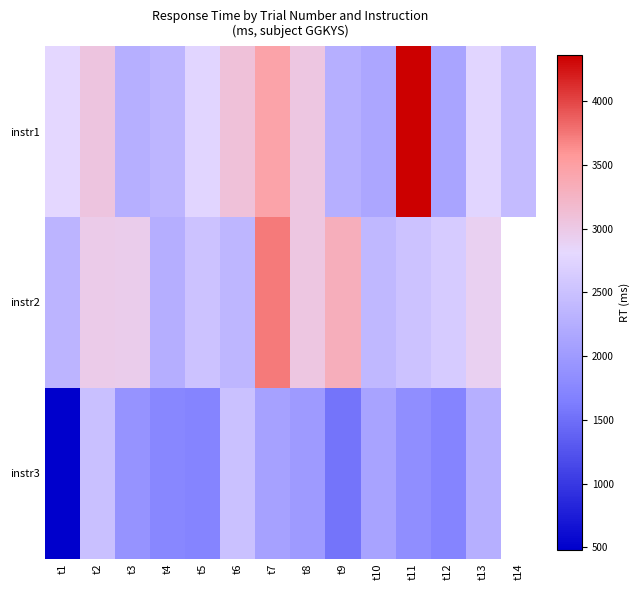

Where is instr3 nearest to the value 1494?

t9